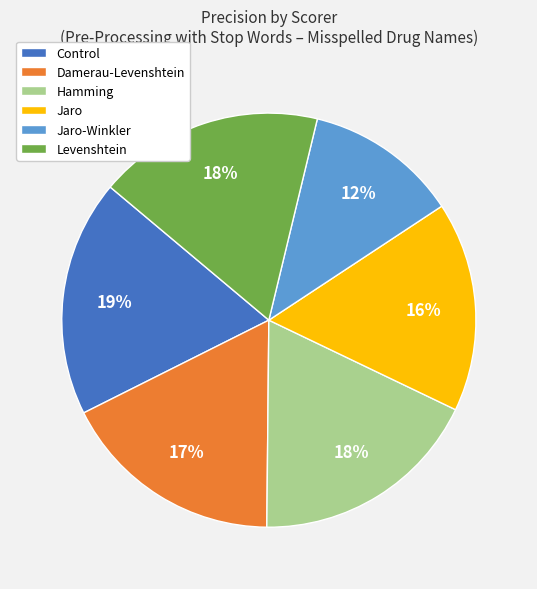

True or false: Jaro-Winkler accounts for 1% of the total.

False